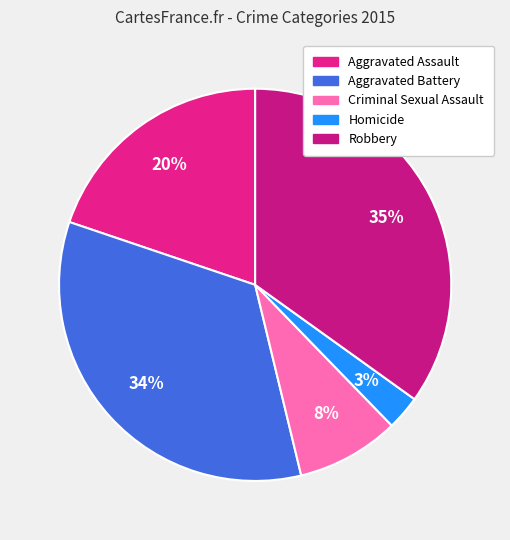

Count the number of slices in the pie.

5